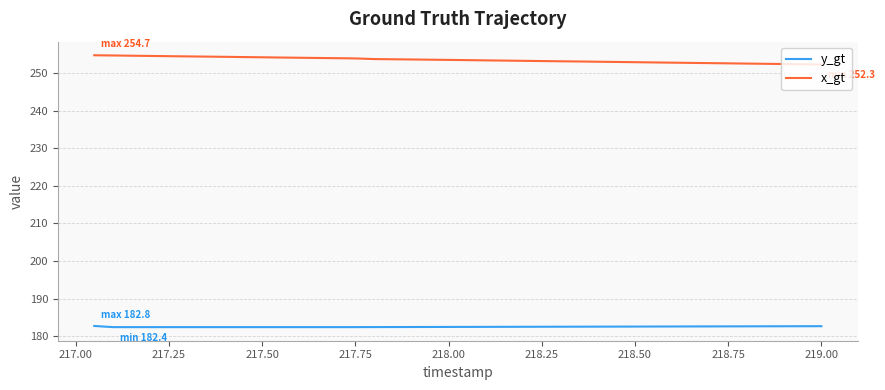

Which series has the largest total across all categories?

x_gt